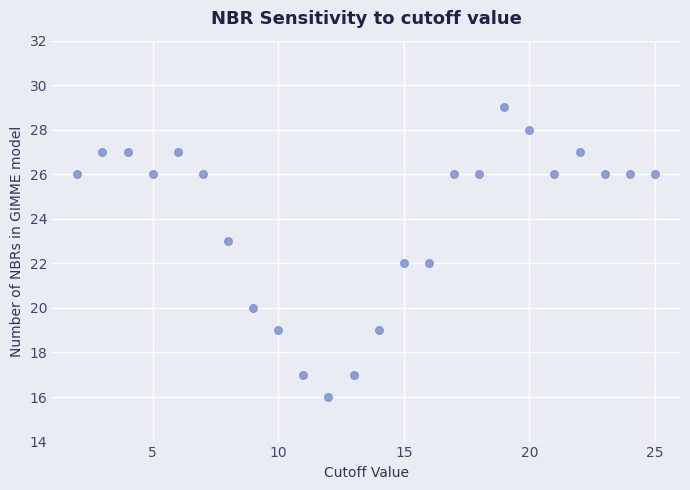

What is the range of X values (max minus min)?

23